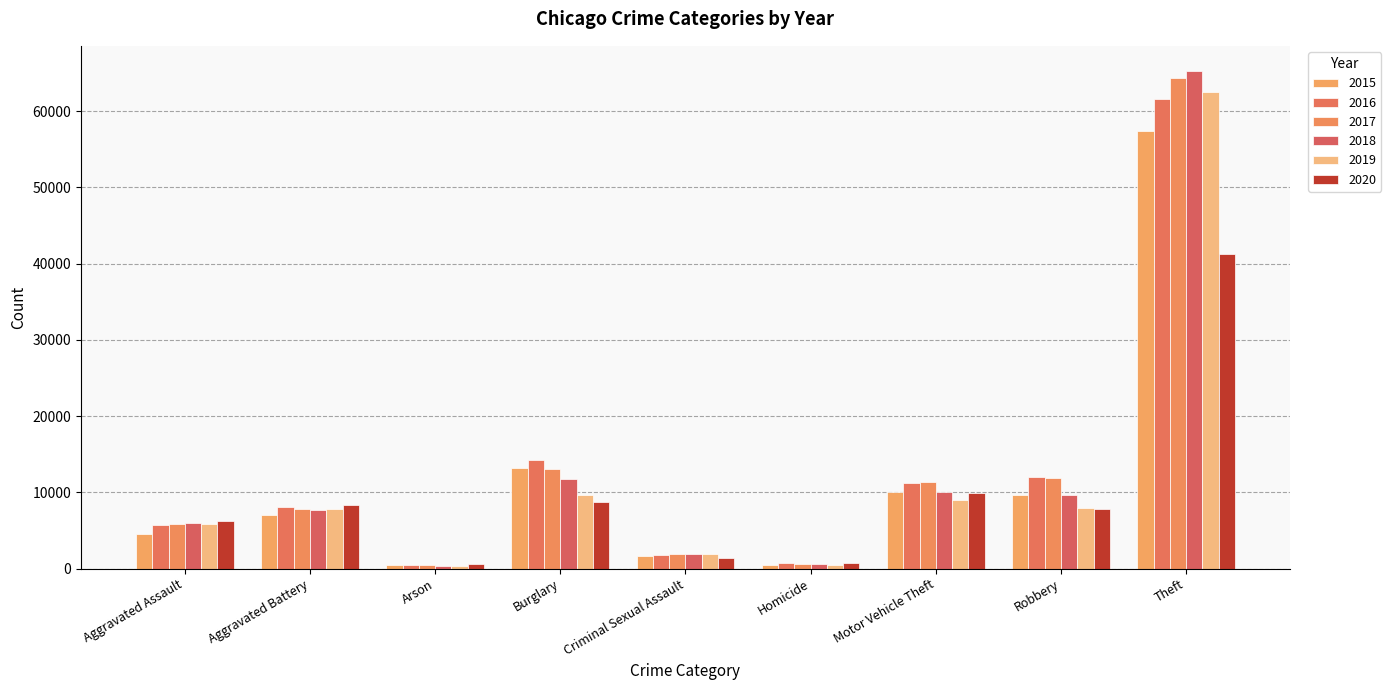

What is the maximum value shown in the chart?

65286